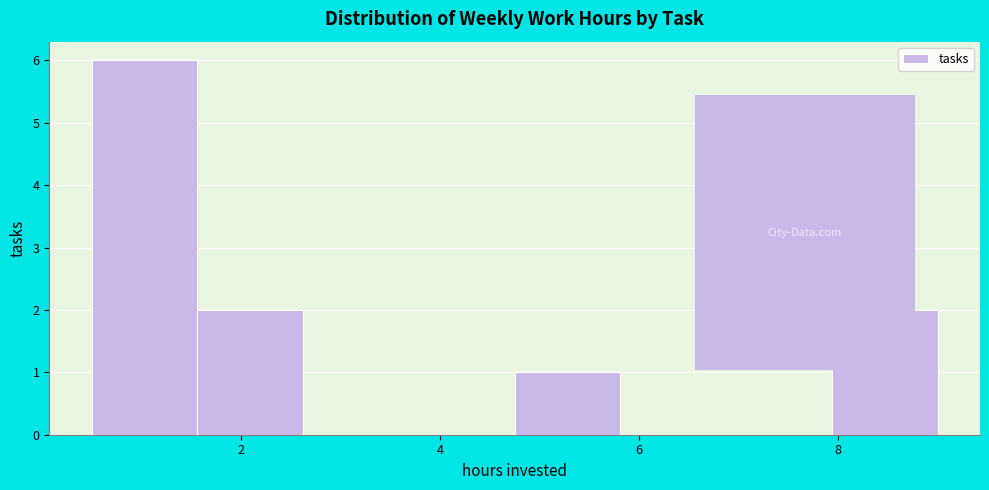

Reading left to right, list every bar in this chart as the range it spans on the x-axis followed by its height. Neither the bar edges nor the heights are printed on the chart, so give them approximately, as read against the axes.

0.6 to 1.6: 6
1.6 to 2.6: 2
2.6 to 3.6: 0
3.6 to 4.8: 0
4.8 to 5.8: 1
5.8 to 6.8: 0
6.8 to 8.0: 0
8.0 to 9.0: 2